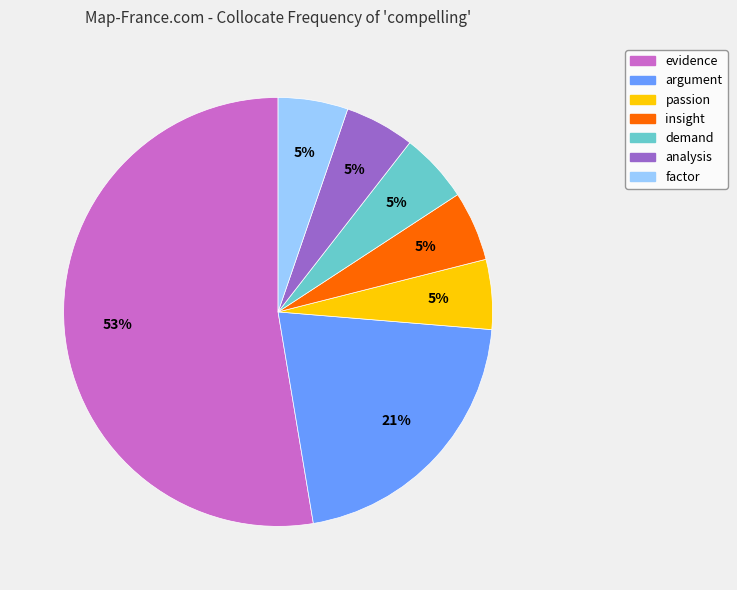

What is the largest slice in the pie chart?

evidence